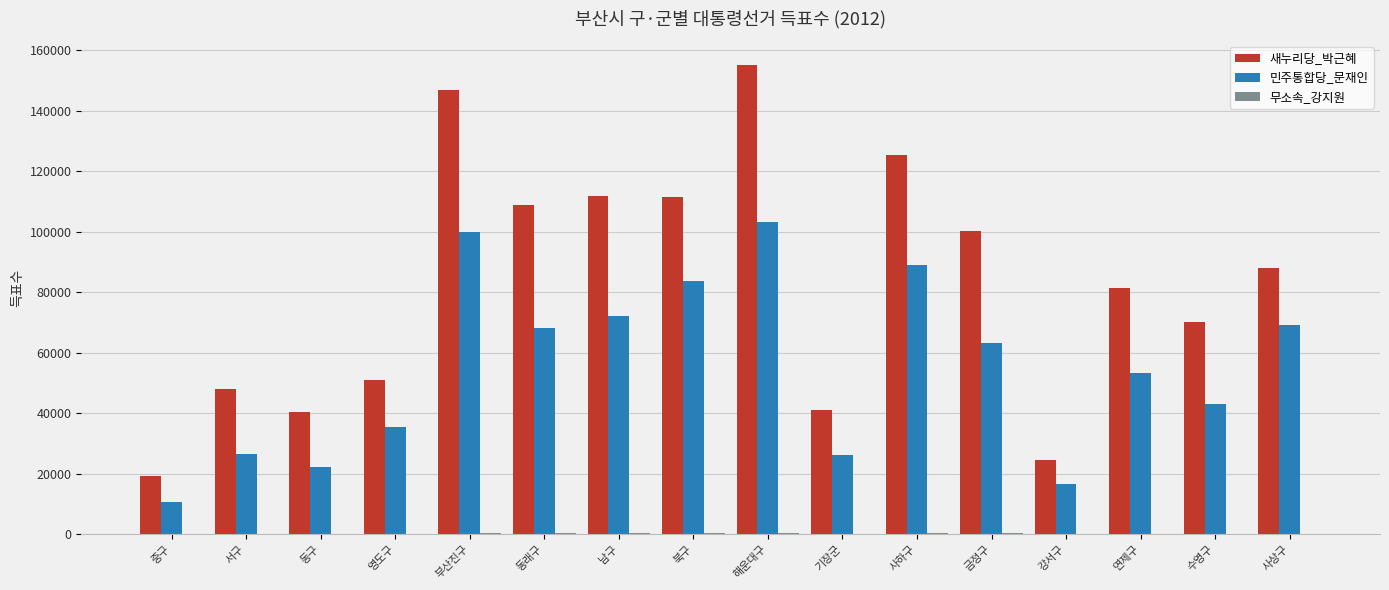

What is the total value across all series at 사상구?

157550